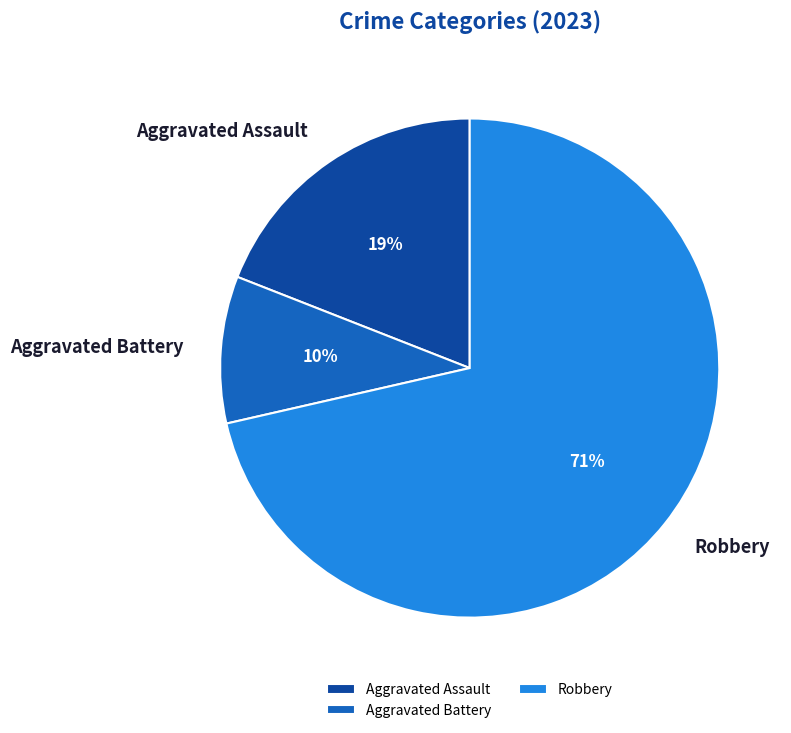

Rank the categories by value from highest to lowest.

Robbery, Aggravated Assault, Aggravated Battery